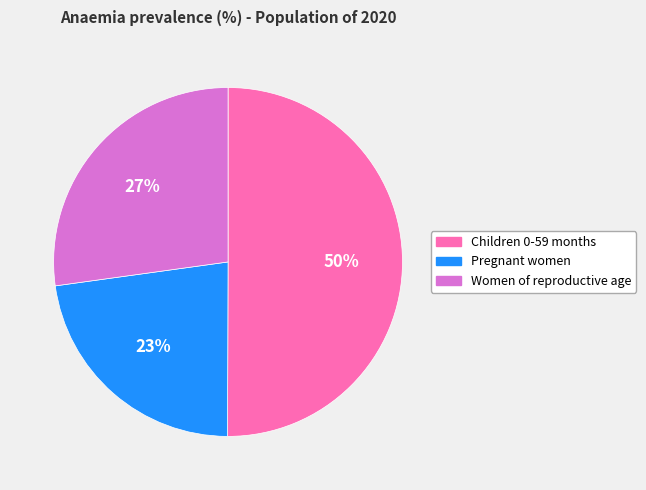

Which category accounts for the majority?

Children 0-59 months